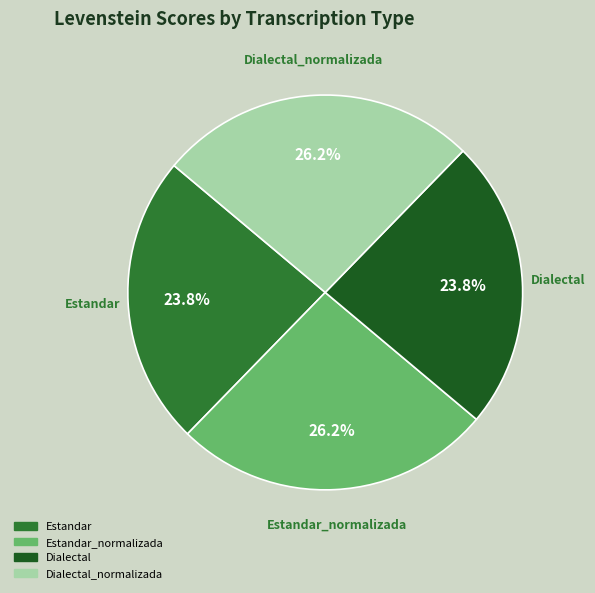

Does any single category account for the majority?

No